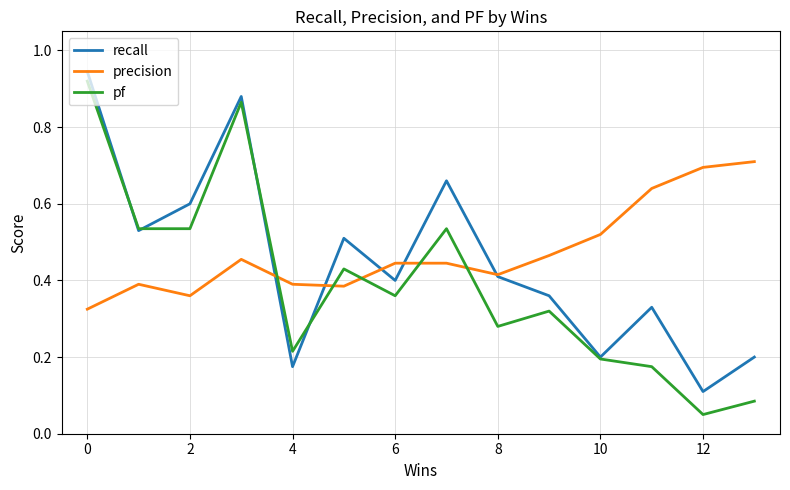

Which series ends up on top after the final intersection of pf and precision?

precision